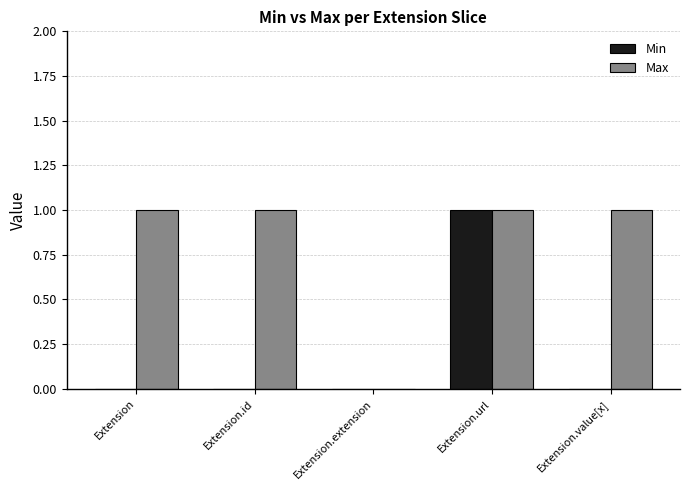

Count the Max values in the range 1 to 2.

4